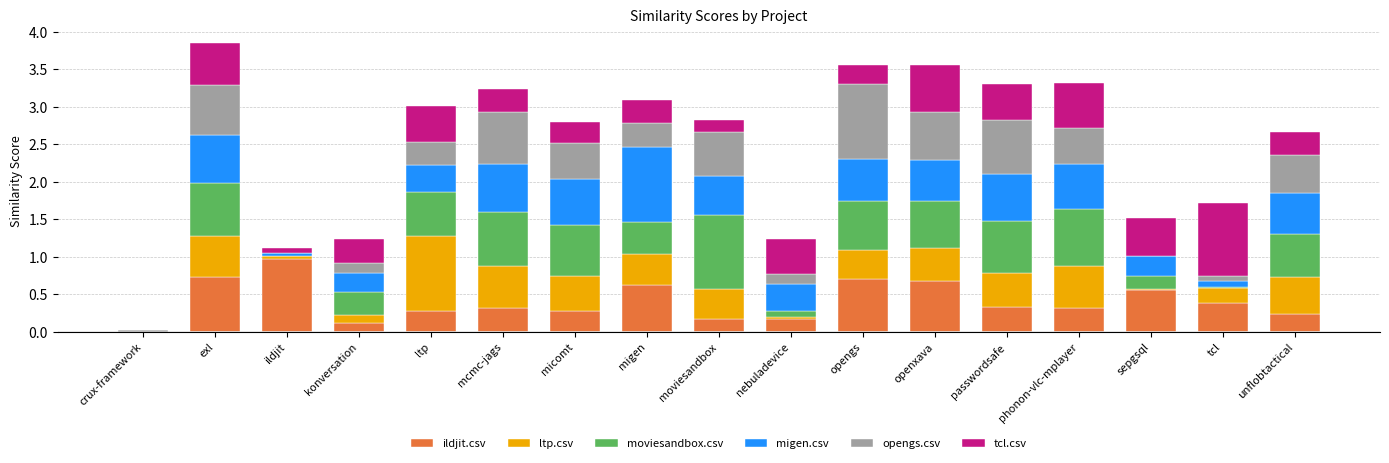

What is the total value across all series at unflobtactical?

2.7